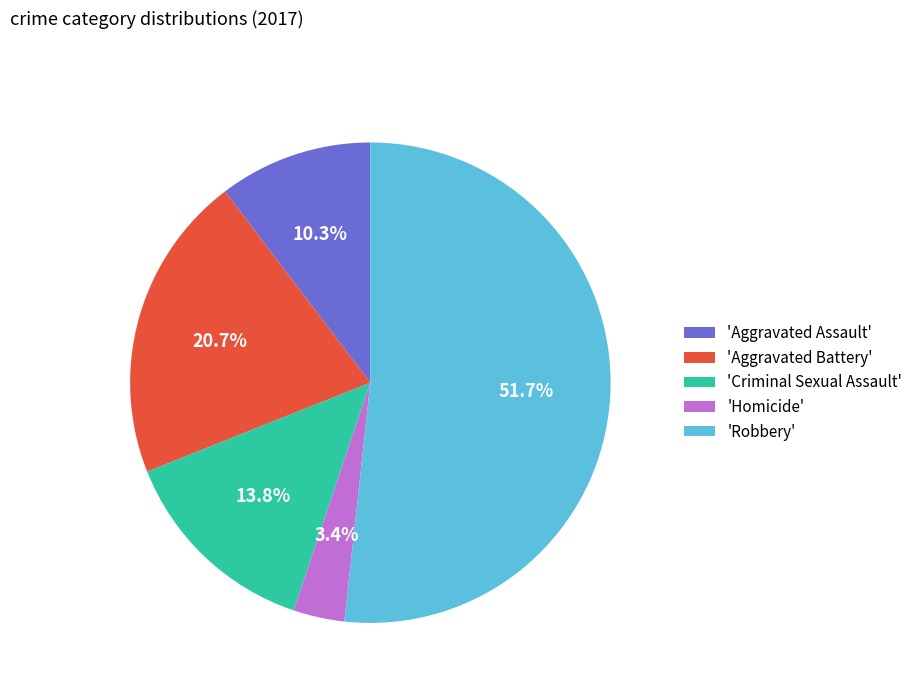

What is the largest slice in the pie chart?

'Robbery'